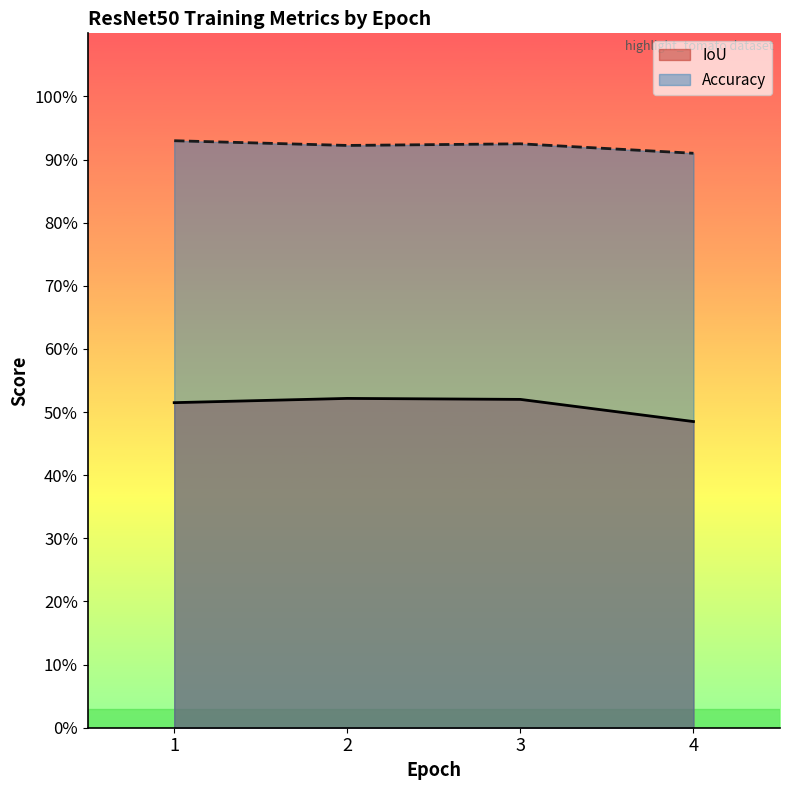

Does the chart display data point markers on the line(s)?

No